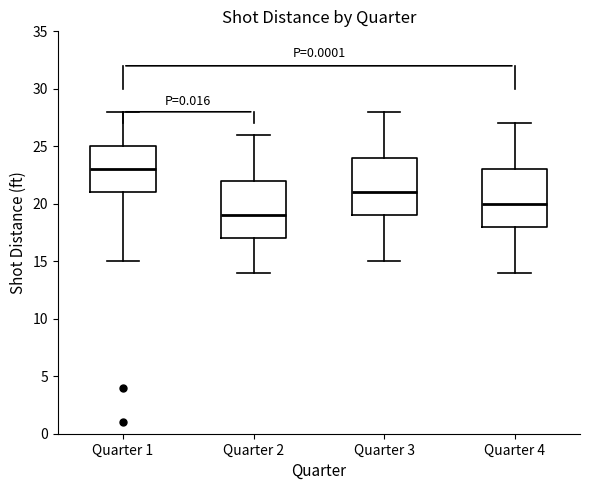

Where does the median line of the box for Quarter 1 sit on the y-axis? The values are not printed on the chart, so give them approximately, as read against the axis.

23